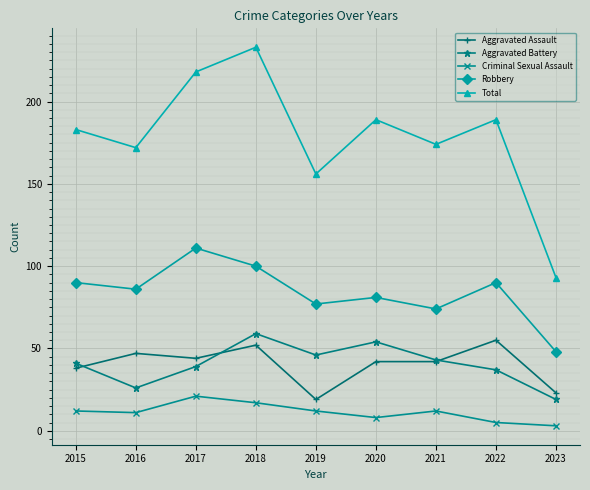

Which series has the largest range (max minus min)?

Total